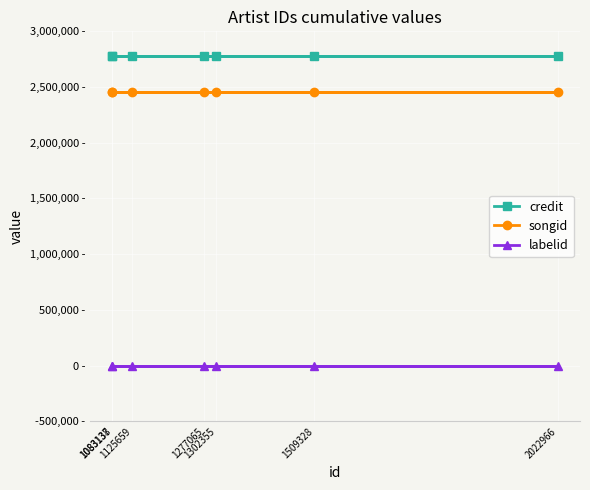

The credit series shows 4342150 at 1083138. True or false?

False